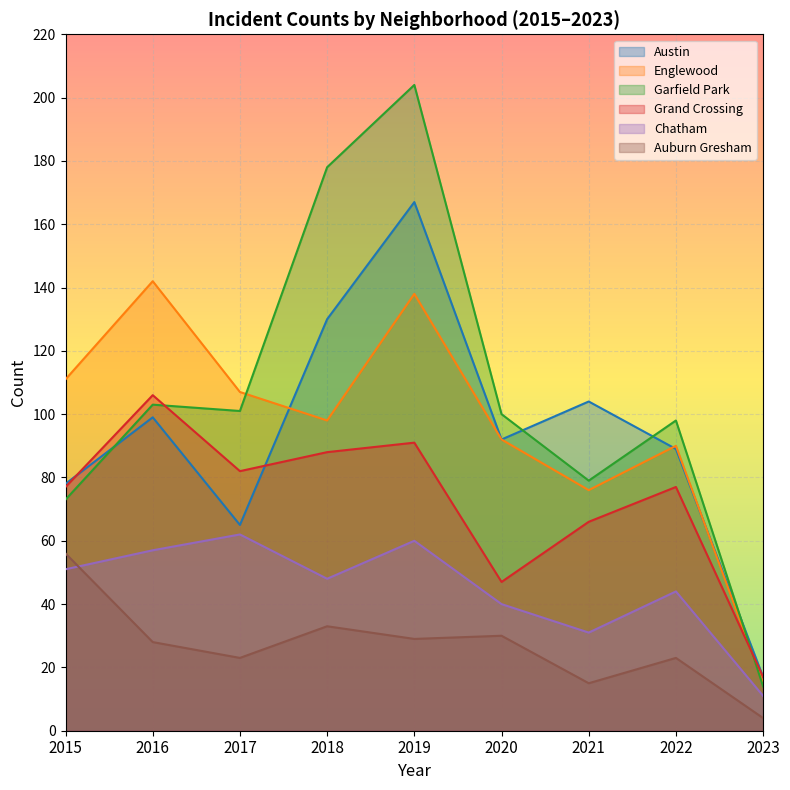

What is the value of the Garfield Park point at the 5th from the left?

204